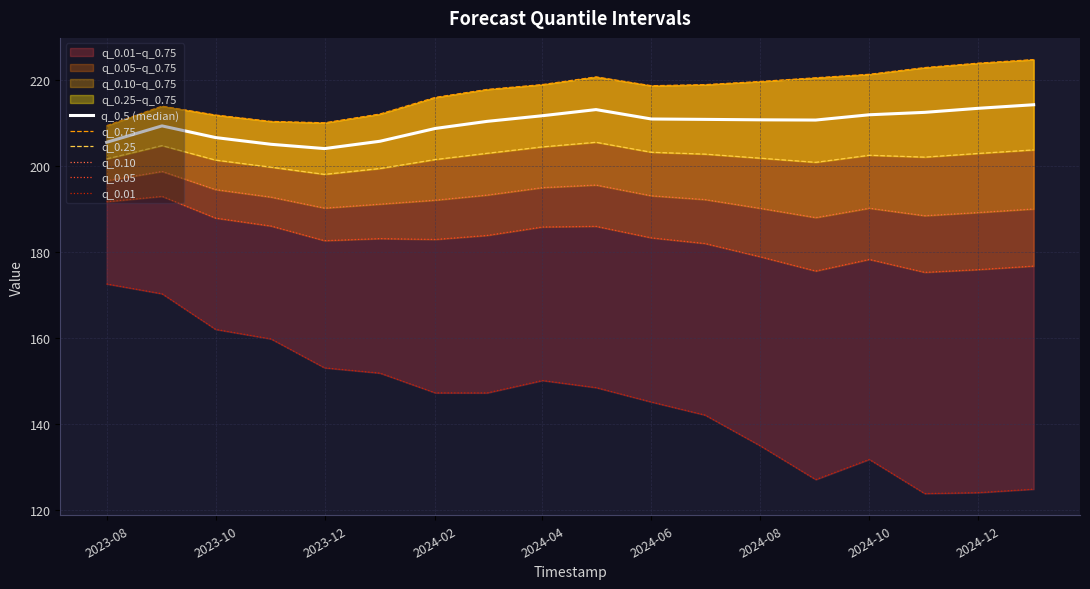

How many interior local peaks does the q_0.5 (median) series have?

2